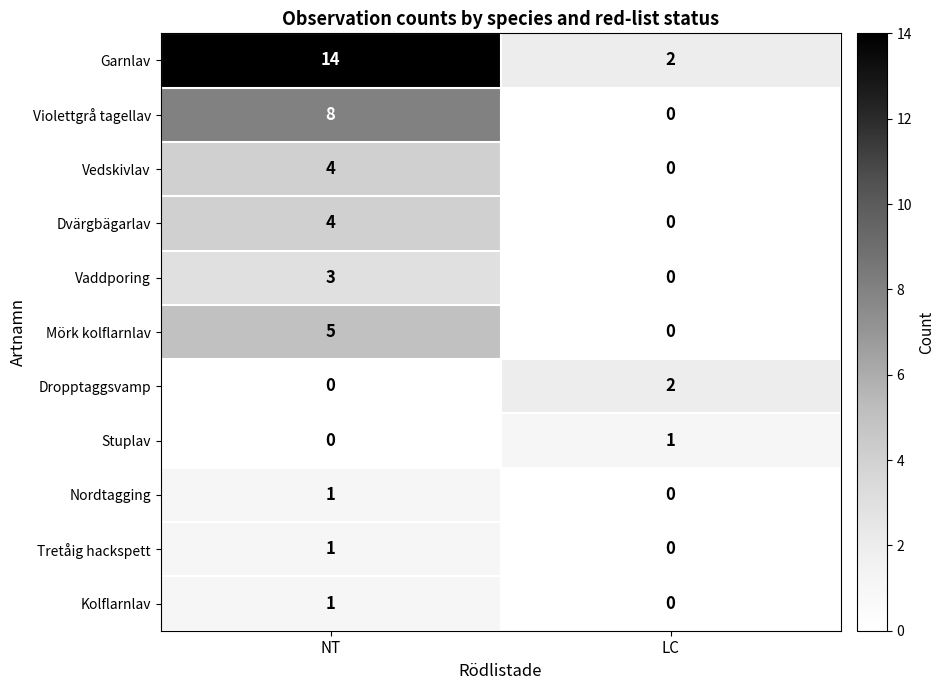

At how many categories does at least one series exceed 11?

1